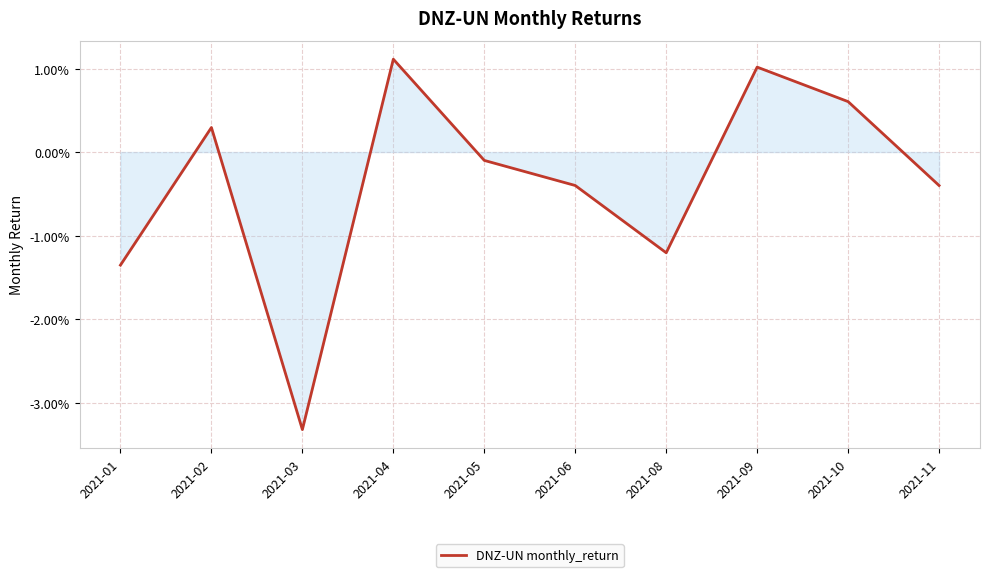

Is this an area chart (filled region under the line)?

Yes